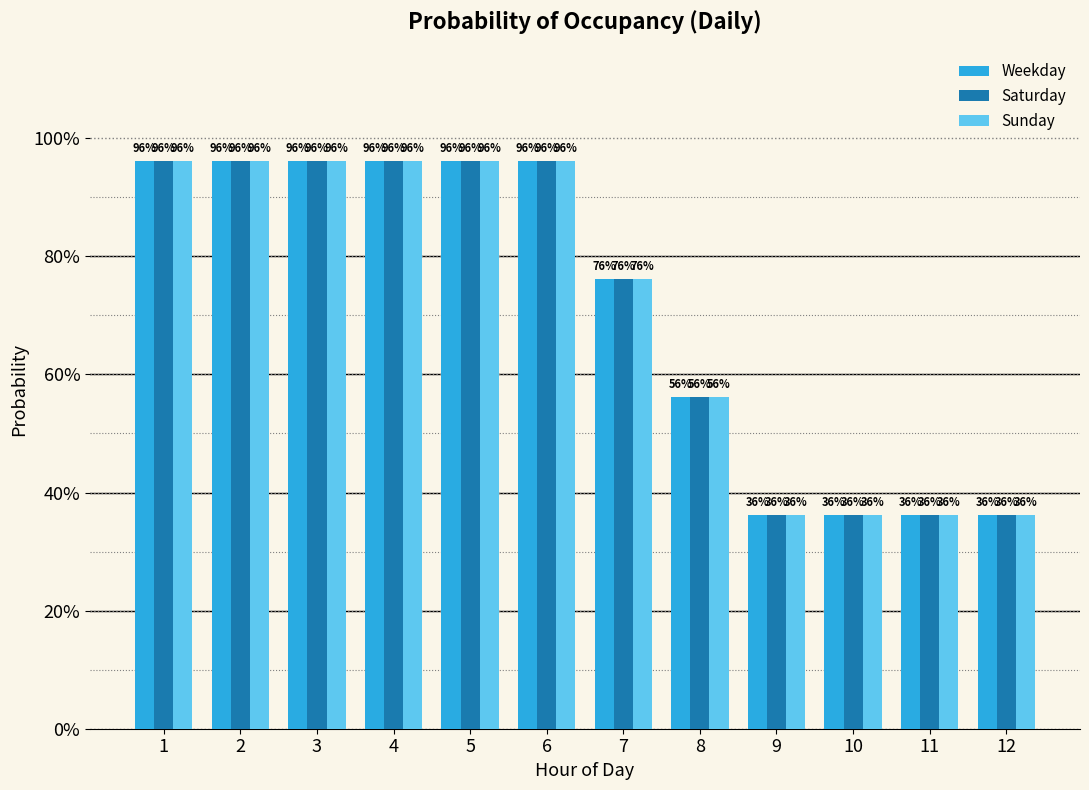

What are all the series names shown in the legend?

Weekday, Saturday, Sunday